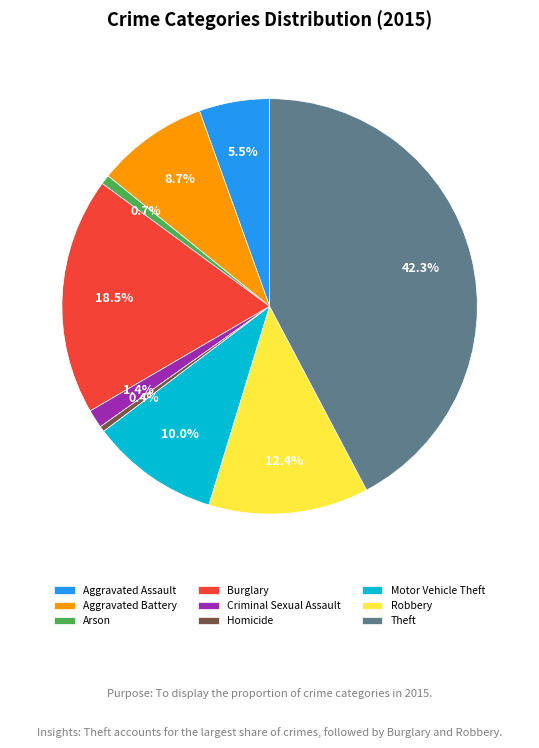

Is there a majority slice in this chart?

No